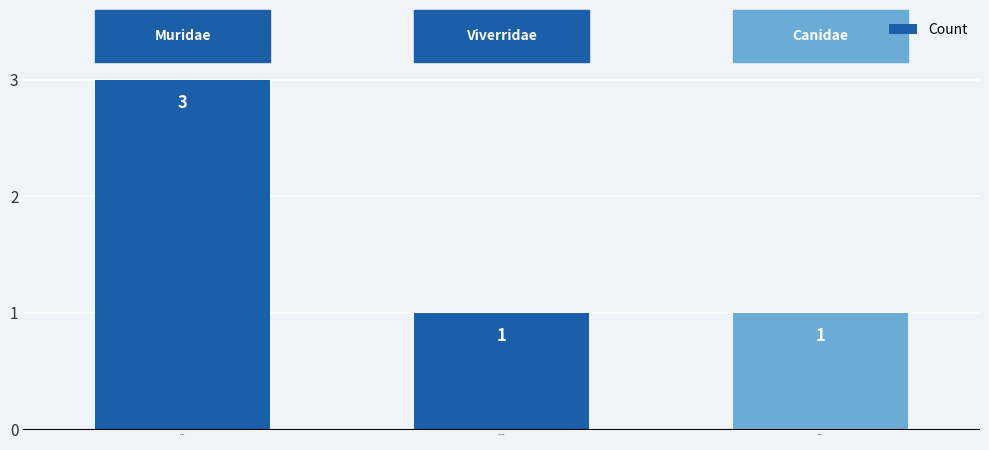

True or false: the data shows 3 at Muridae.

True